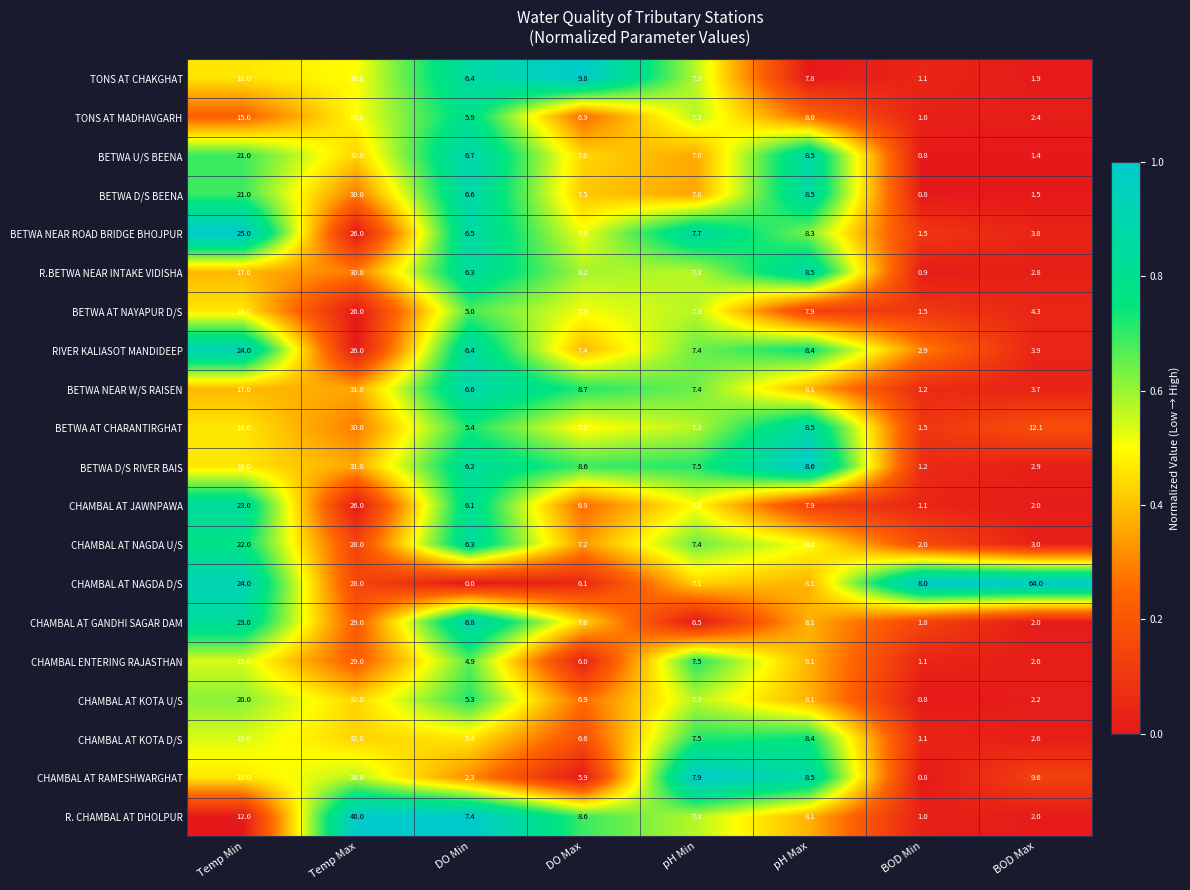

List the labels in order of BETWA AT CHARANTIRGHAT value, largest first.

Temp Max, Temp Min, BOD Max, pH Max, DO Max, pH Min, DO Min, BOD Min